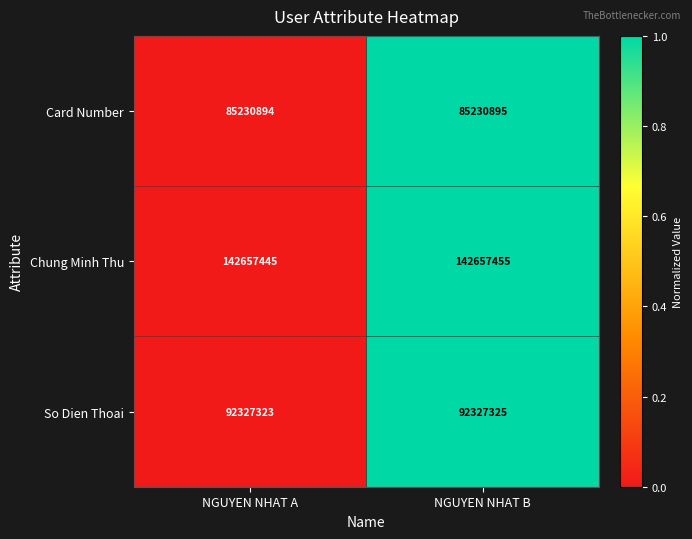

At which category is the sum across all series the highest?

NGUYEN NHAT B